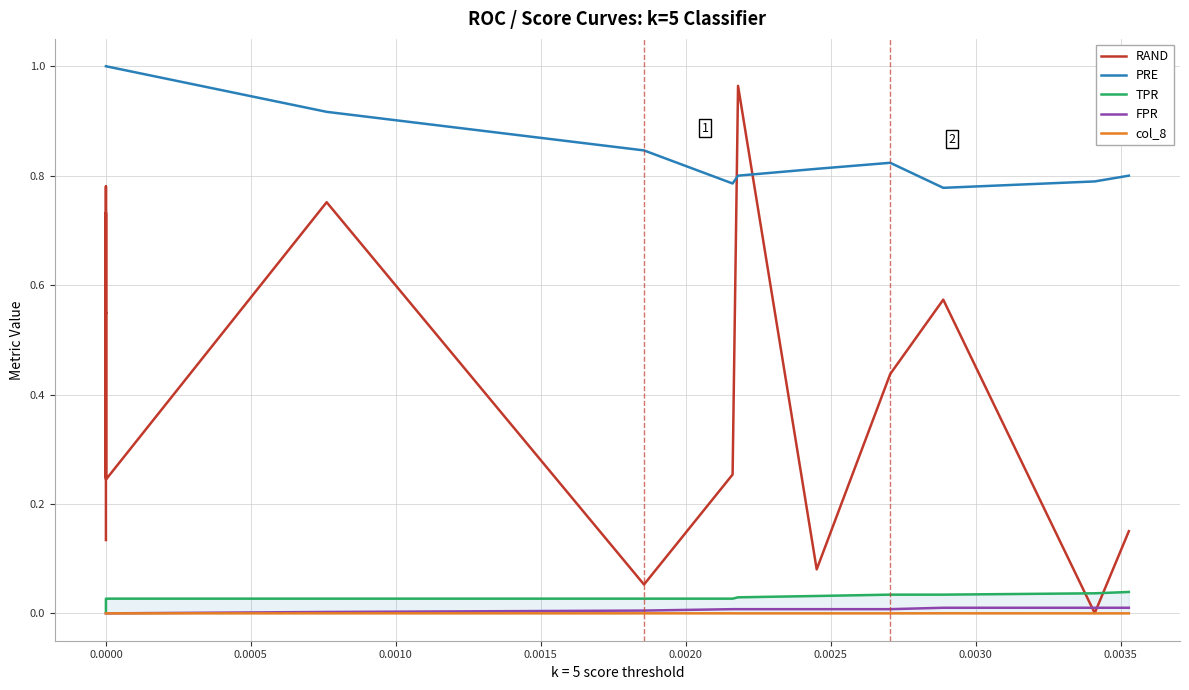

At how many categories does at least one series exceed 0?

20